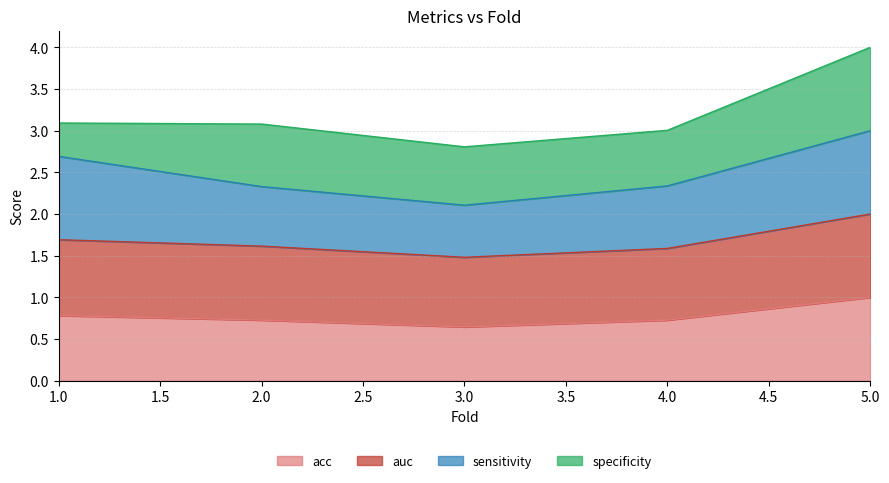

True or false: auc and acc cross at least once.

False